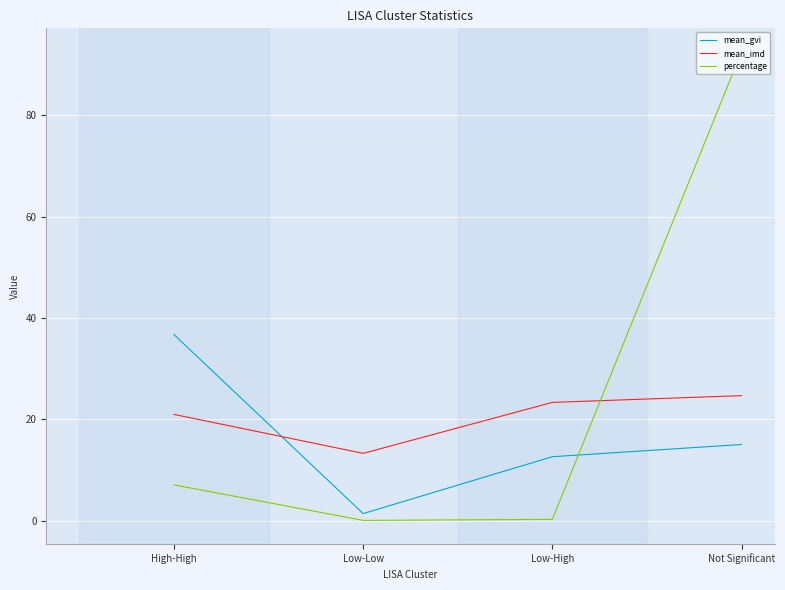

Between High-High and Low-Low, which series saw the biggest shift?

mean_gvi